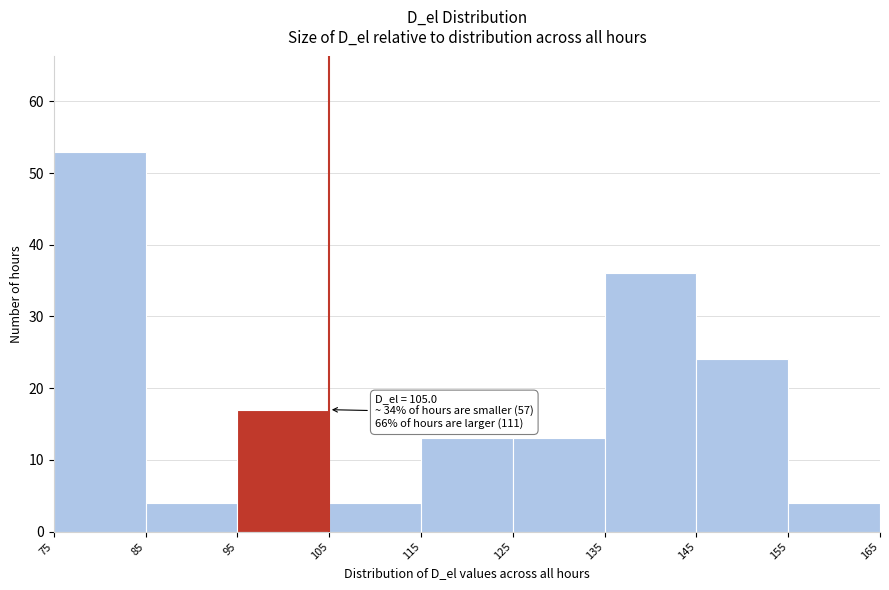

Which range on the x-axis has the tallest bar?

75 to 85